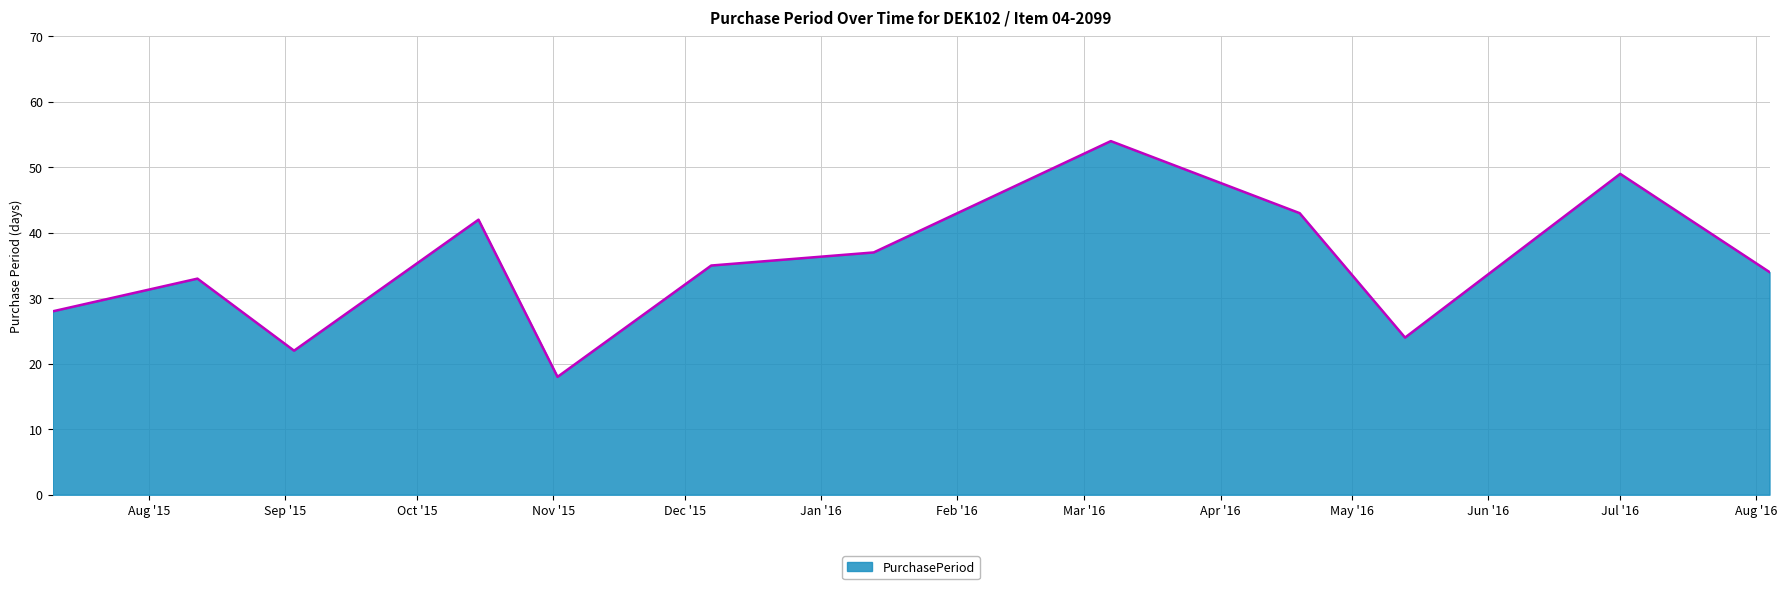

What is the minimum value shown in the chart?

18